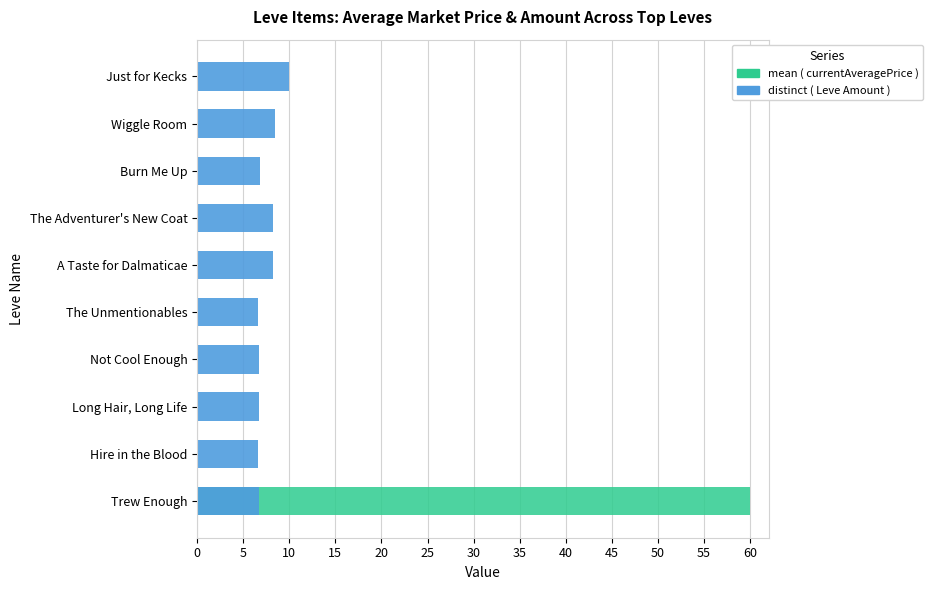

What is the difference between the maximum and minimum values in the mean ( currentAveragePrice ) series?

60.0